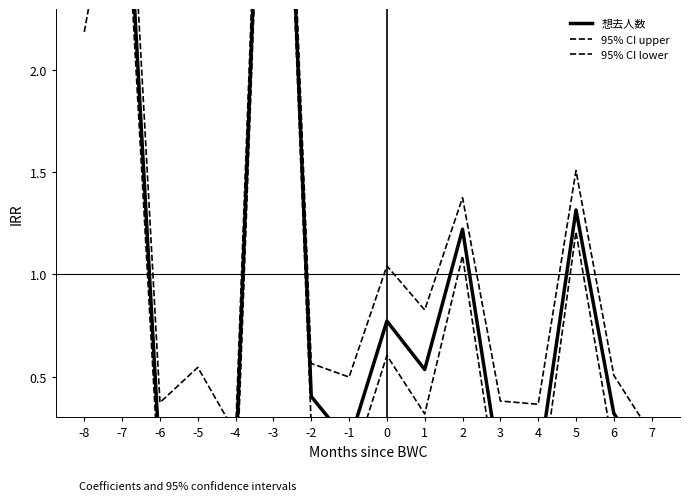

What is the difference between the highest and lowest values at 2?

0.3